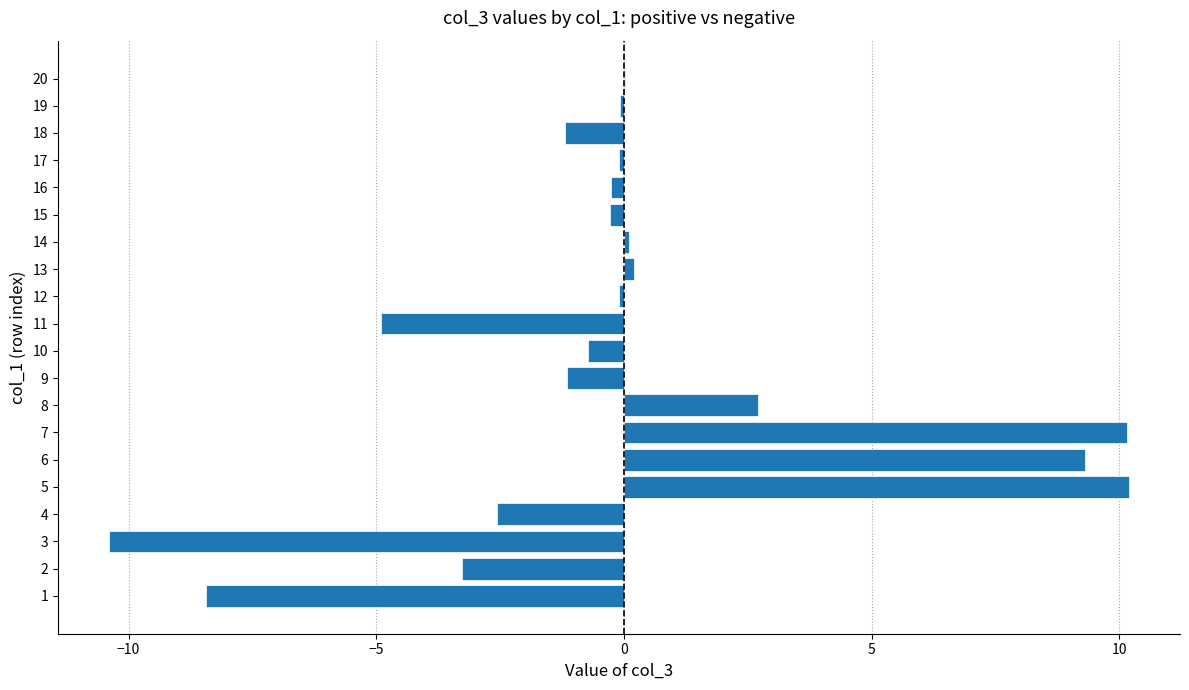

Are the bars grouped side by side (vs. stacked)?

No